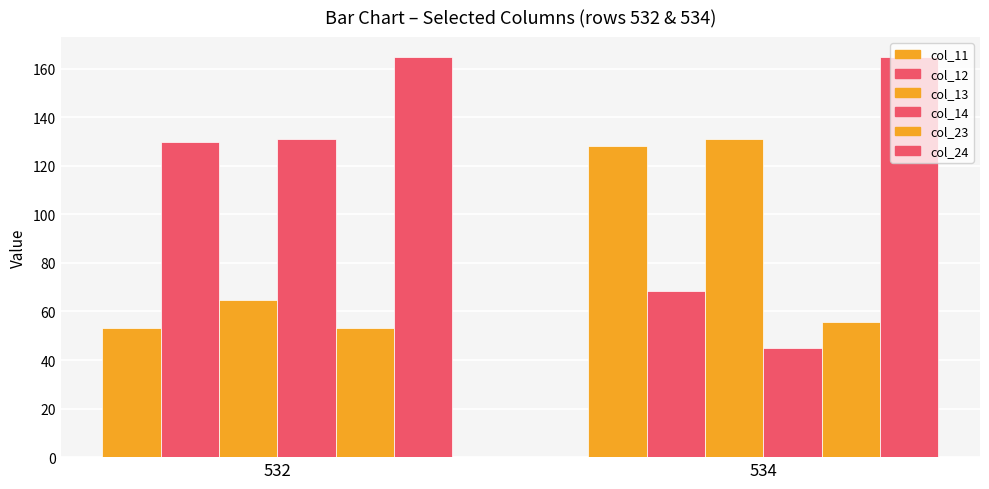

At which label does col_14 reach its peak?

532